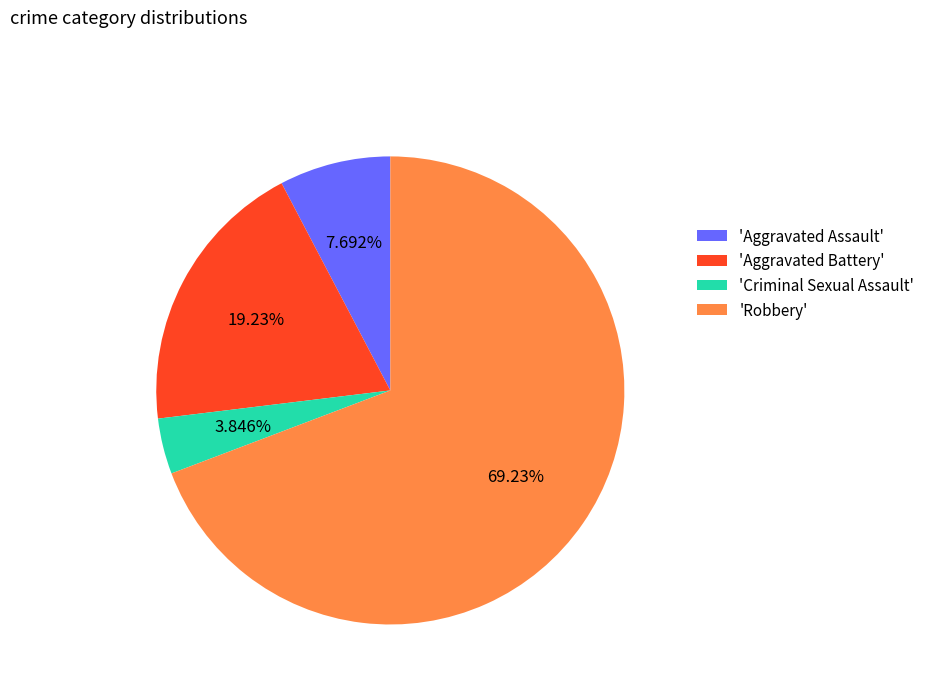

What is the ratio of the value at 'Robbery' to the value at 'Aggravated Battery'?

3.6